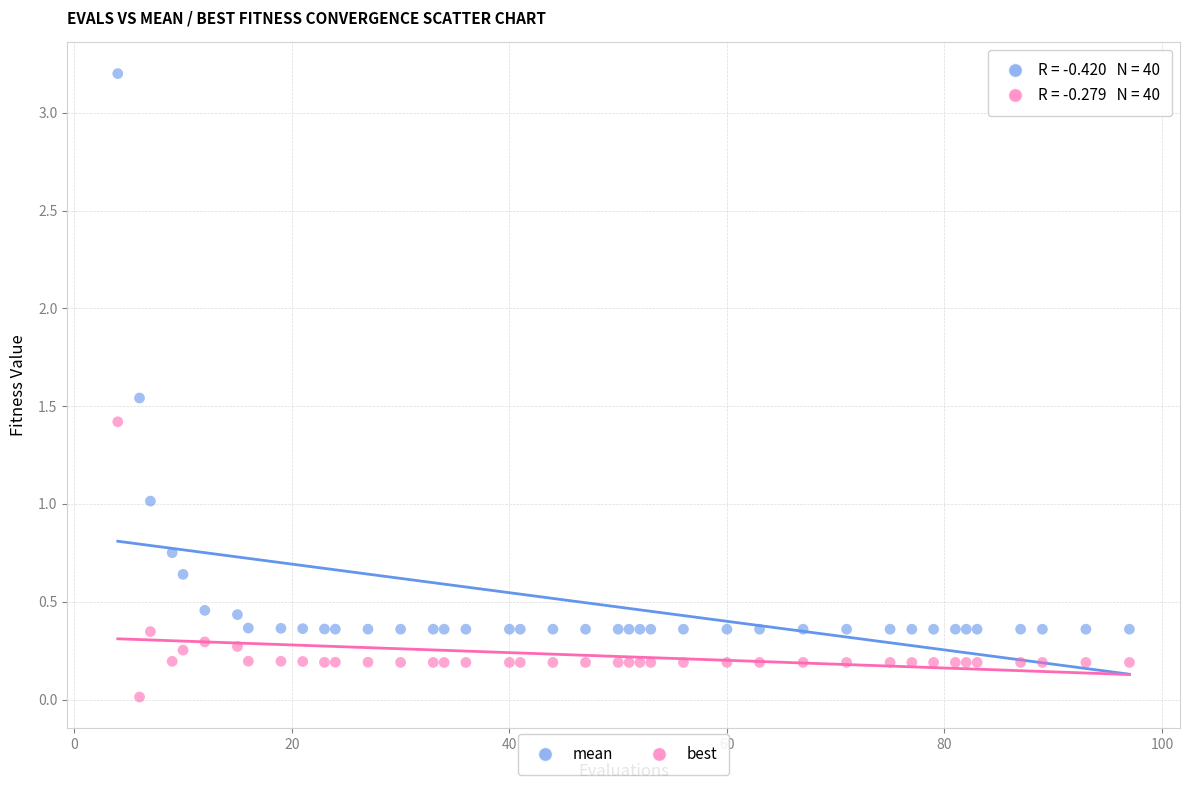

Which series reaches the minimum Y coordinate?

best